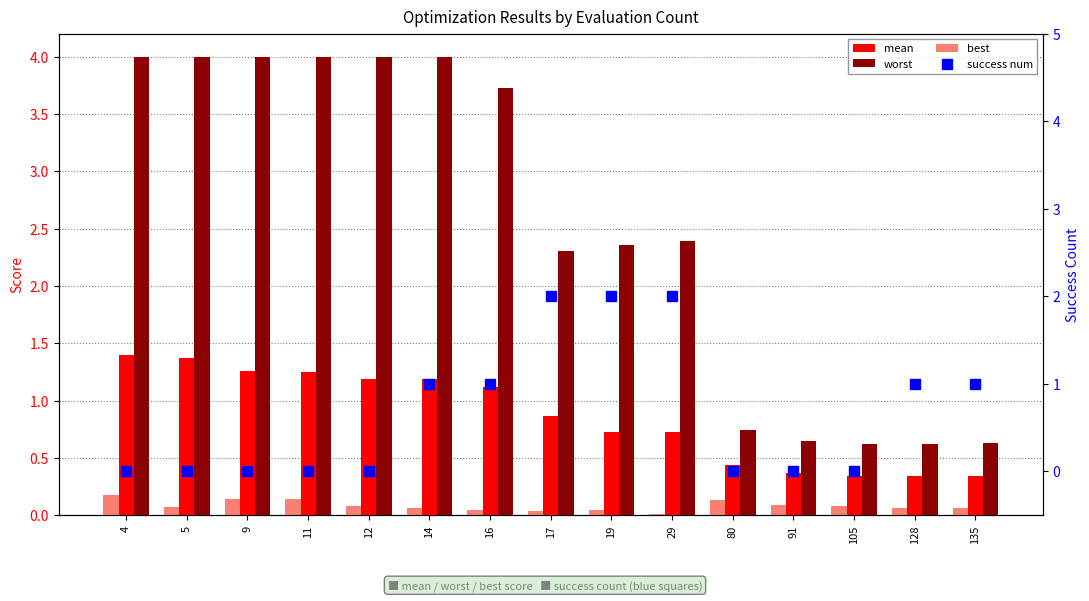

Which series reaches the minimum Y coordinate?

success num